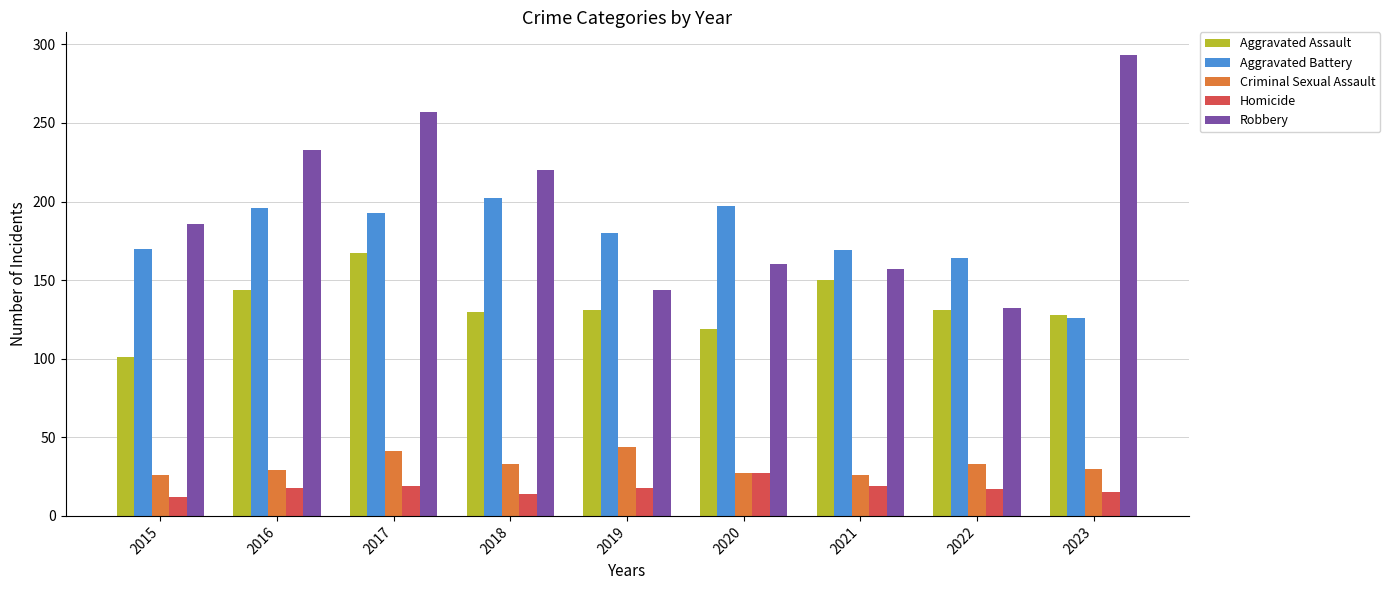

What is the value of the Aggravated Assault bar at the 1st from the left?

101